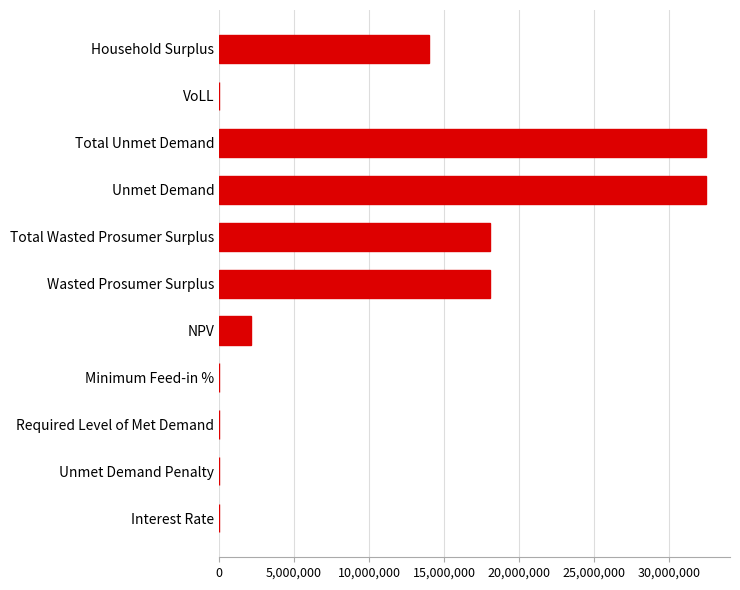

What is the sum of all values?

117200720.1